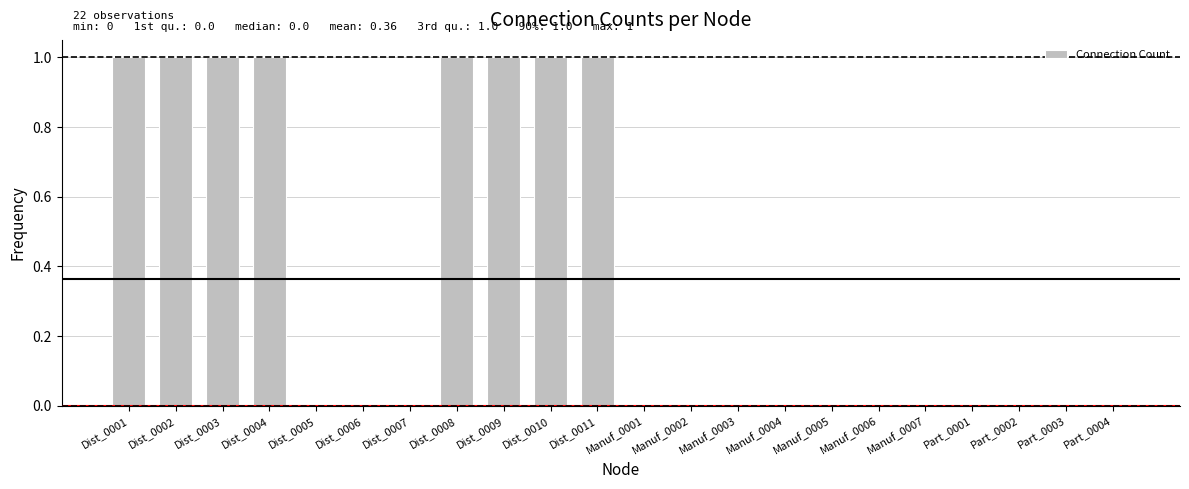

The chart shows a value of 0 at Dist_0005. True or false?

True